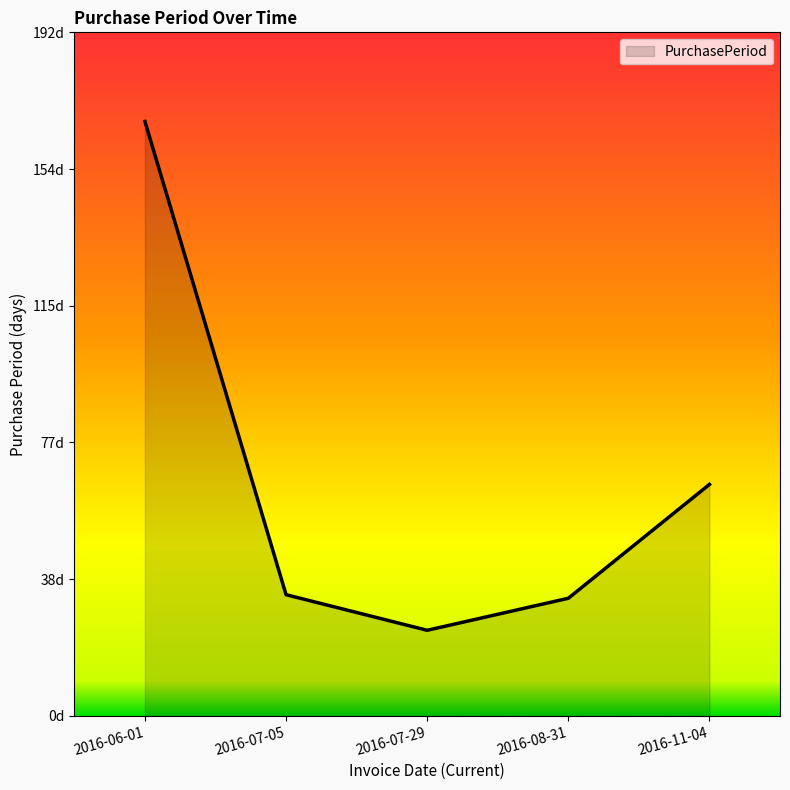

The chart shows a value of 167 at 2016-06-01. True or false?

True